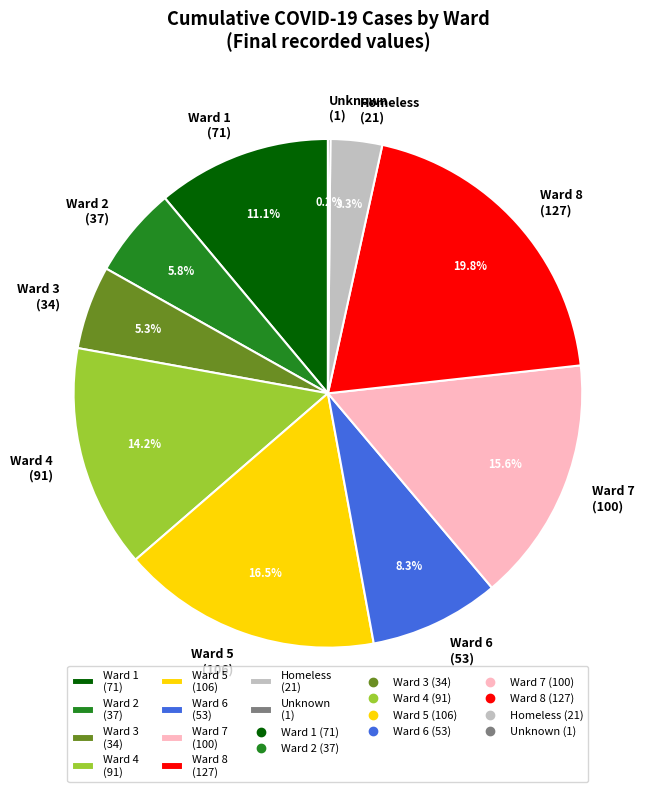

How much of the chart is everything except Ward 8 (127)?

80.2%